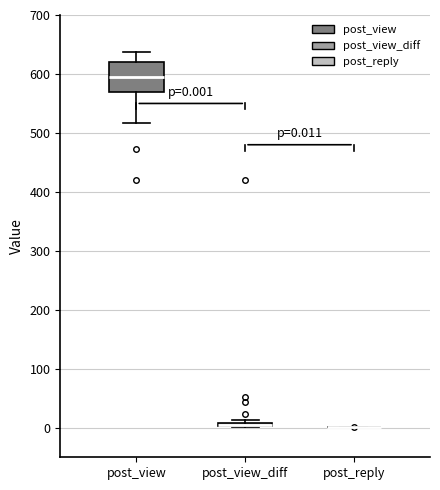

Which box is the tallest, from its lower edge to its upper edge?

post_view